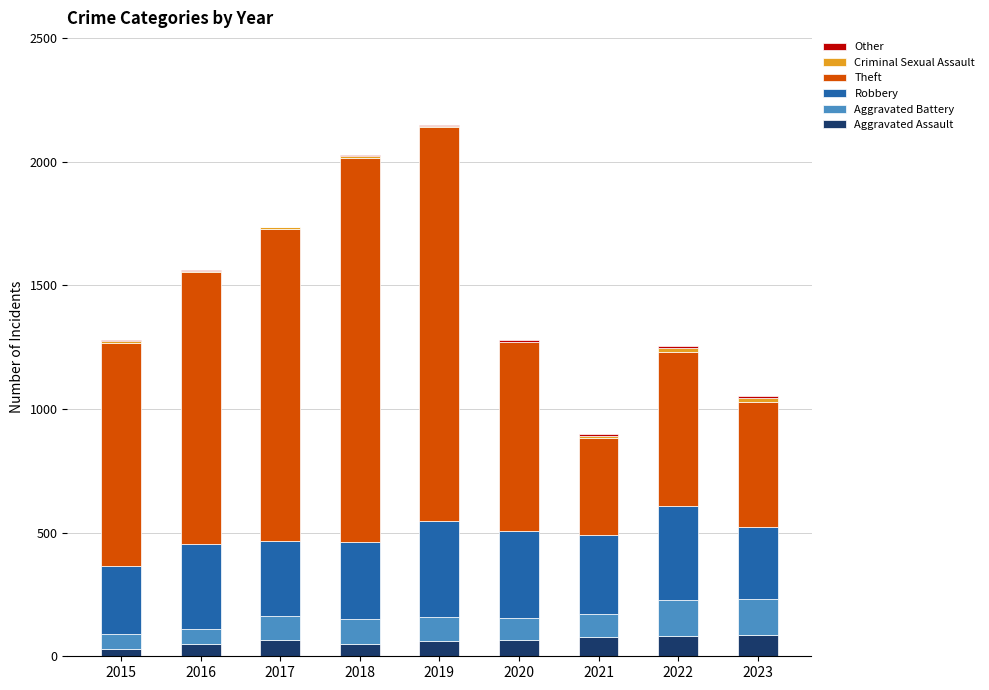

What is the highest value of the Aggravated Assault series?

85